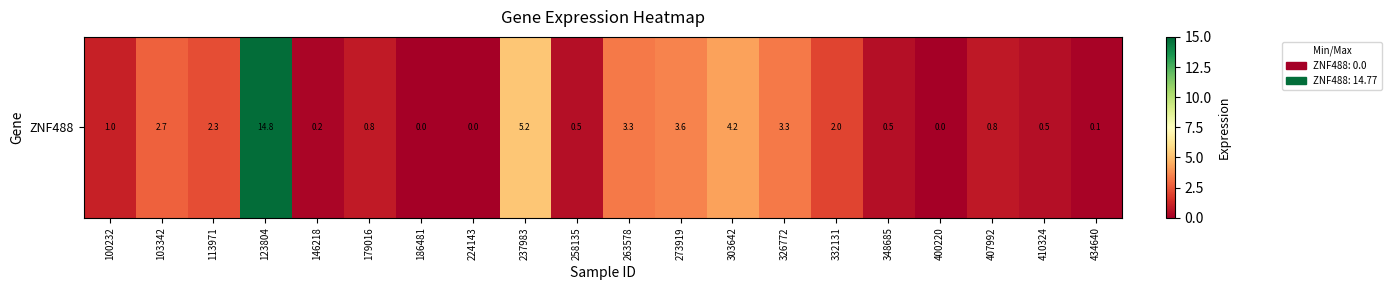

Between 326772 and 186481, which is larger?

326772